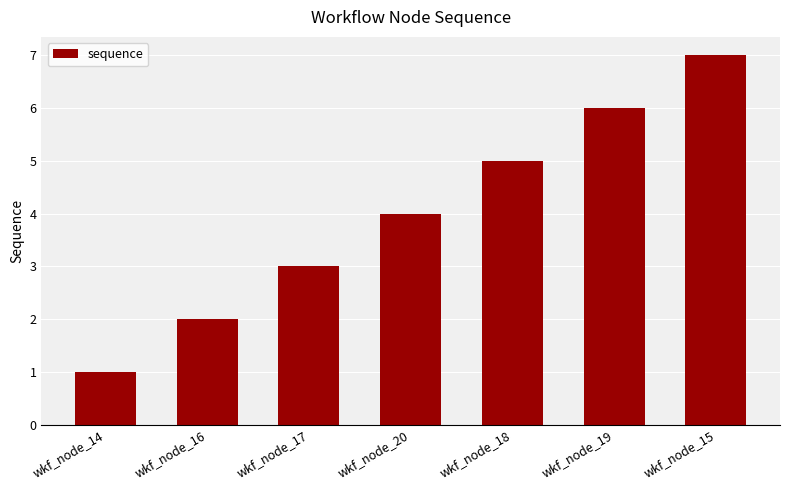

Read the value at wkf_node_19.

6